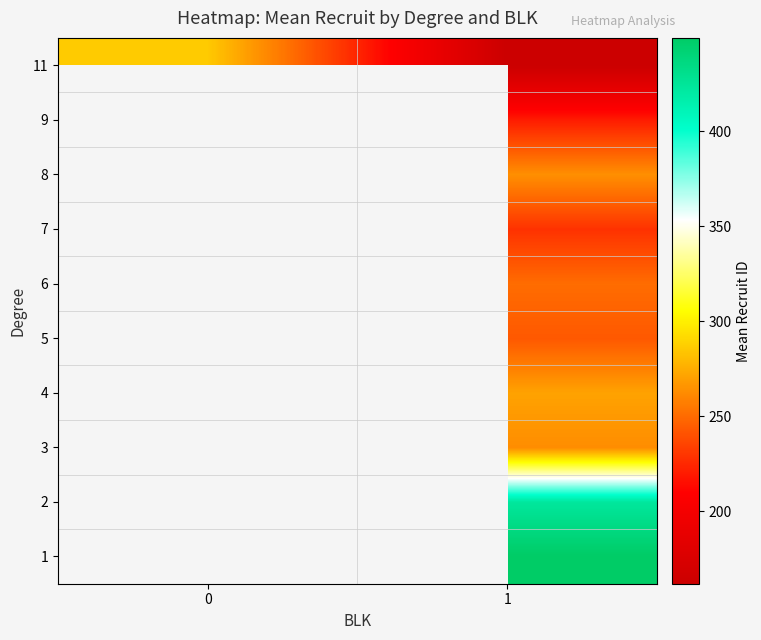

How many series are shown in this chart?

10